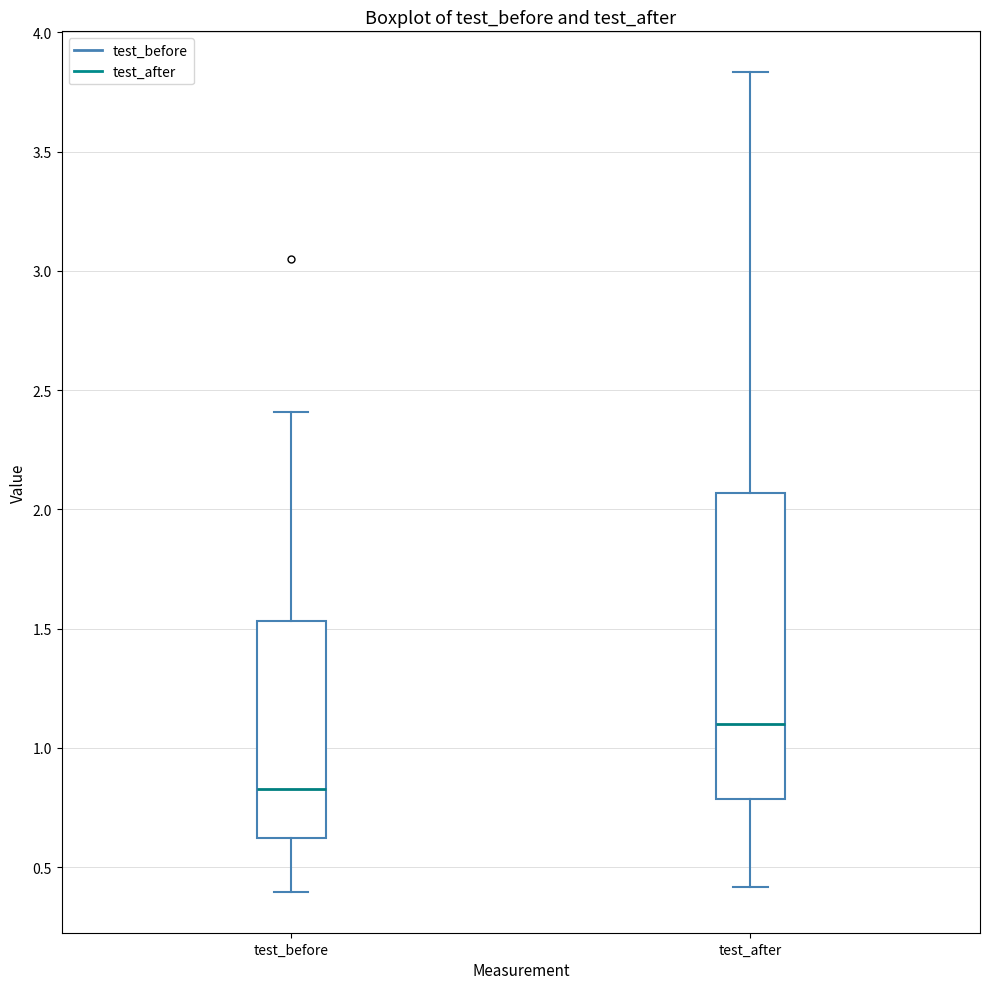

Which box's median line is the lowest?

test_before